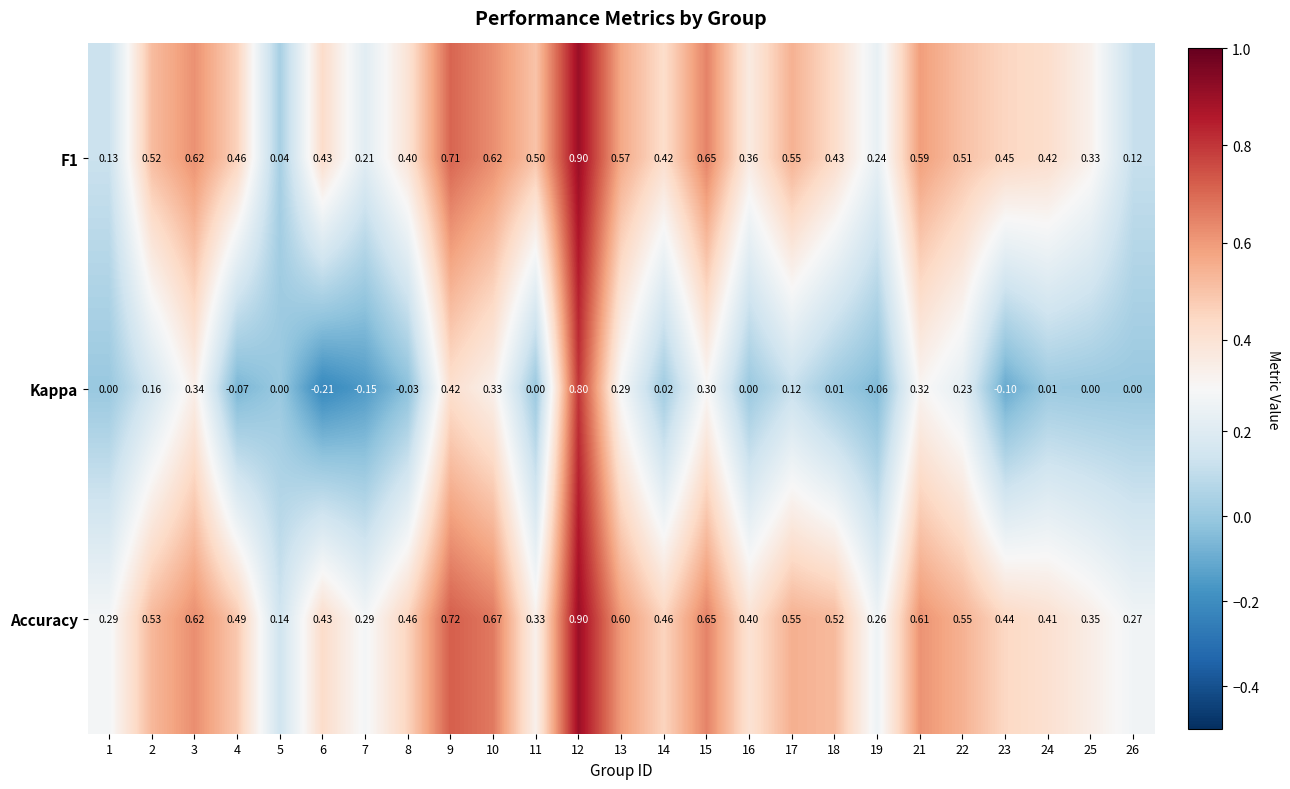

Which series has the widest spread of values?

Kappa